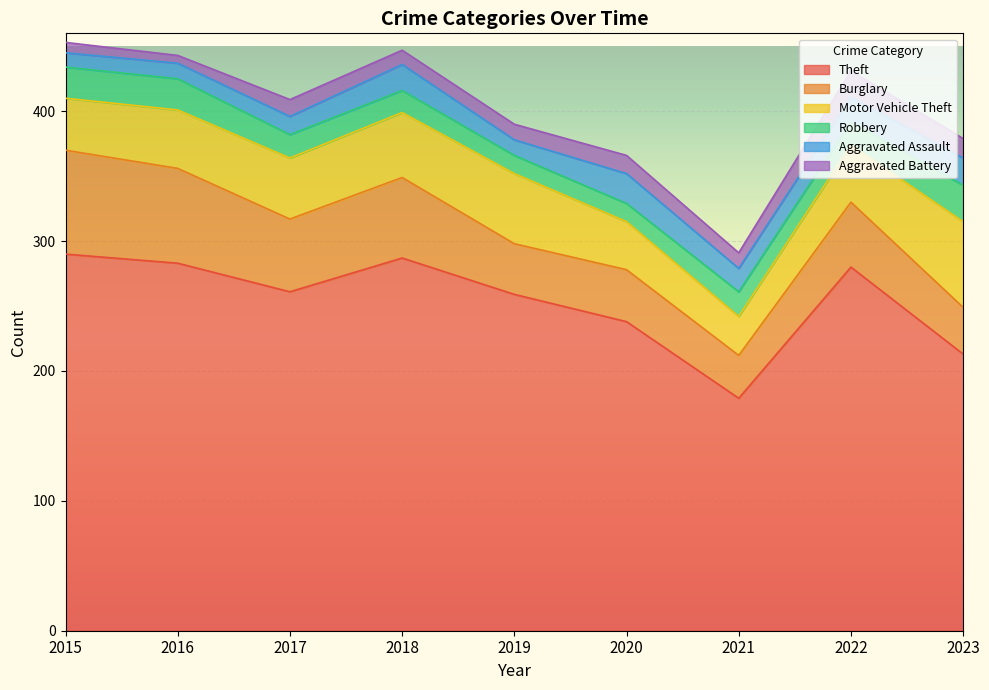

The Motor Vehicle Theft series shows 53 at 2015. True or false?

False